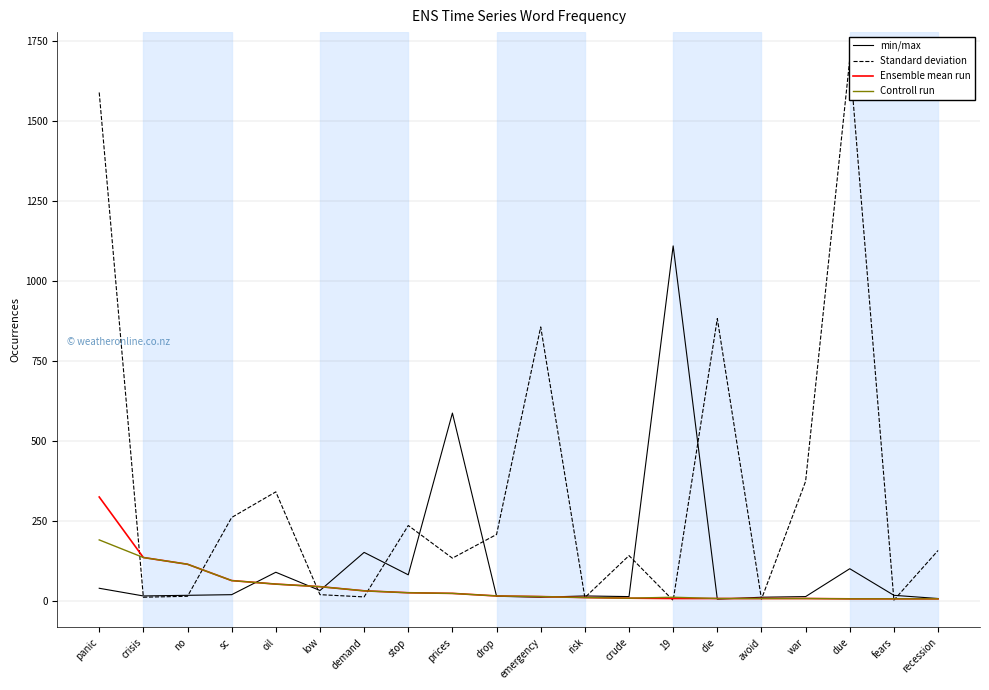

Between stop and fears, which series saw the biggest shift?

Standard deviation